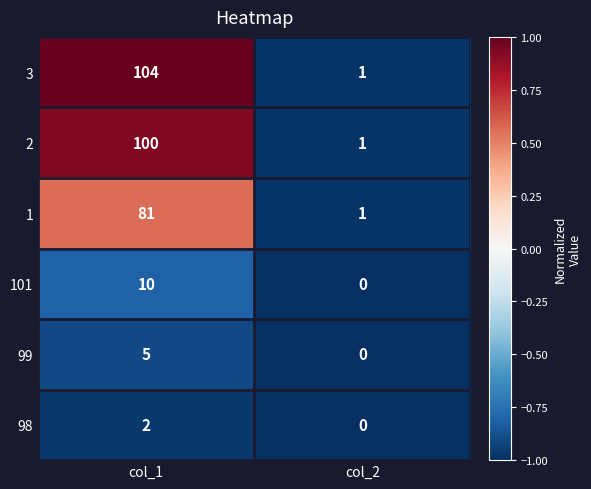

Which series has the largest total across all categories?

3